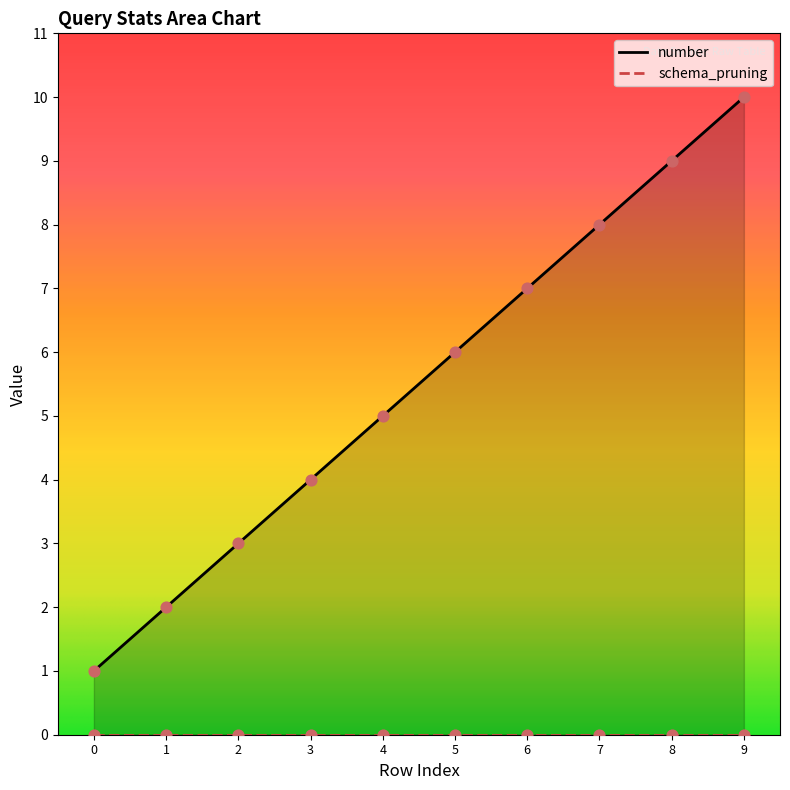

Approximately how many times larger is the value at 6 compared to 9?

0.7